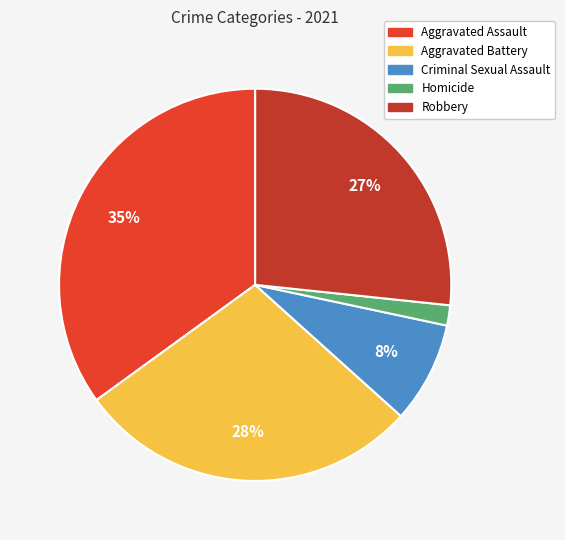

To the nearest percent, what is the difference between the Homicide and Robbery slice percentages?

25%